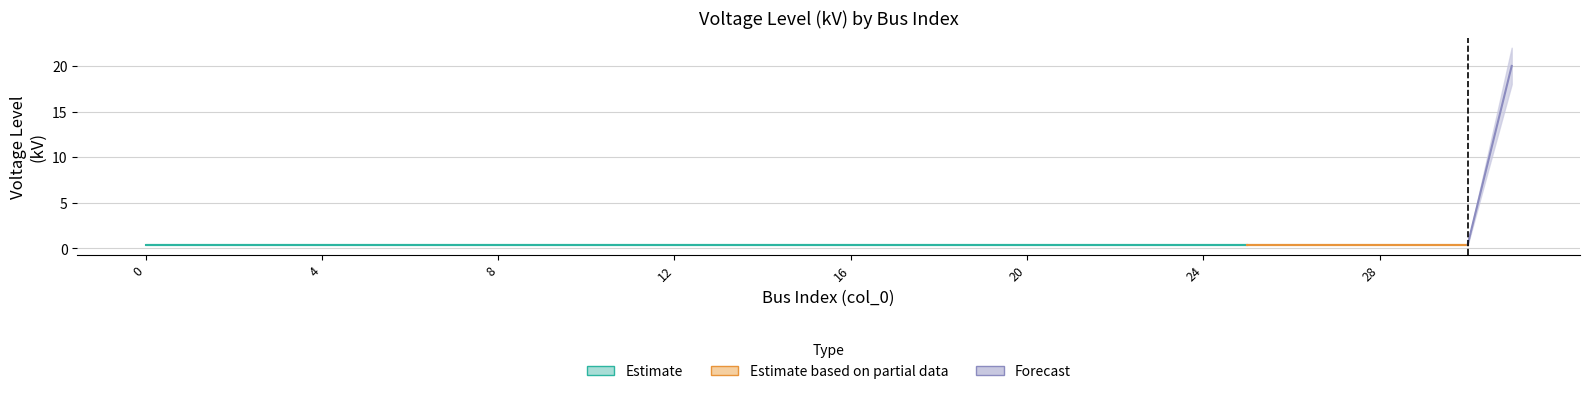

Reading left to right, extract all data points from this chart.

vn_kv: 0=0.4	1=0.4	2=0.4	3=0.4	4=0.4	5=0.4	6=0.4	7=0.4	8=0.4	9=0.4	10=0.4	11=0.4	12=0.4	13=0.4	14=0.4	15=0.4	16=0.4	17=0.4	18=0.4	19=0.4	20=0.4	21=0.4	22=0.4	23=0.4	24=0.4	25=0.4	26=0.4	27=0.4	28=0.4	29=0.4	30=0.4	31=20.0
vn_kv_upper: 0=0.4	1=0.4	2=0.4	3=0.4	4=0.4	5=0.4	6=0.4	7=0.4	8=0.4	9=0.4	10=0.4	11=0.4	12=0.4	13=0.4	14=0.4	15=0.4	16=0.4	17=0.4	18=0.4	19=0.4	20=0.4	21=0.4	22=0.4	23=0.4	24=0.4	25=0.4	26=0.4	27=0.4	28=0.4	29=0.4	30=0.4	31=22.0
vn_kv_lower: 0=0.4	1=0.4	2=0.4	3=0.4	4=0.4	5=0.4	6=0.4	7=0.4	8=0.4	9=0.4	10=0.4	11=0.4	12=0.4	13=0.4	14=0.4	15=0.4	16=0.4	17=0.4	18=0.4	19=0.4	20=0.4	21=0.4	22=0.4	23=0.4	24=0.4	25=0.4	26=0.4	27=0.4	28=0.4	29=0.4	30=0.4	31=18.0